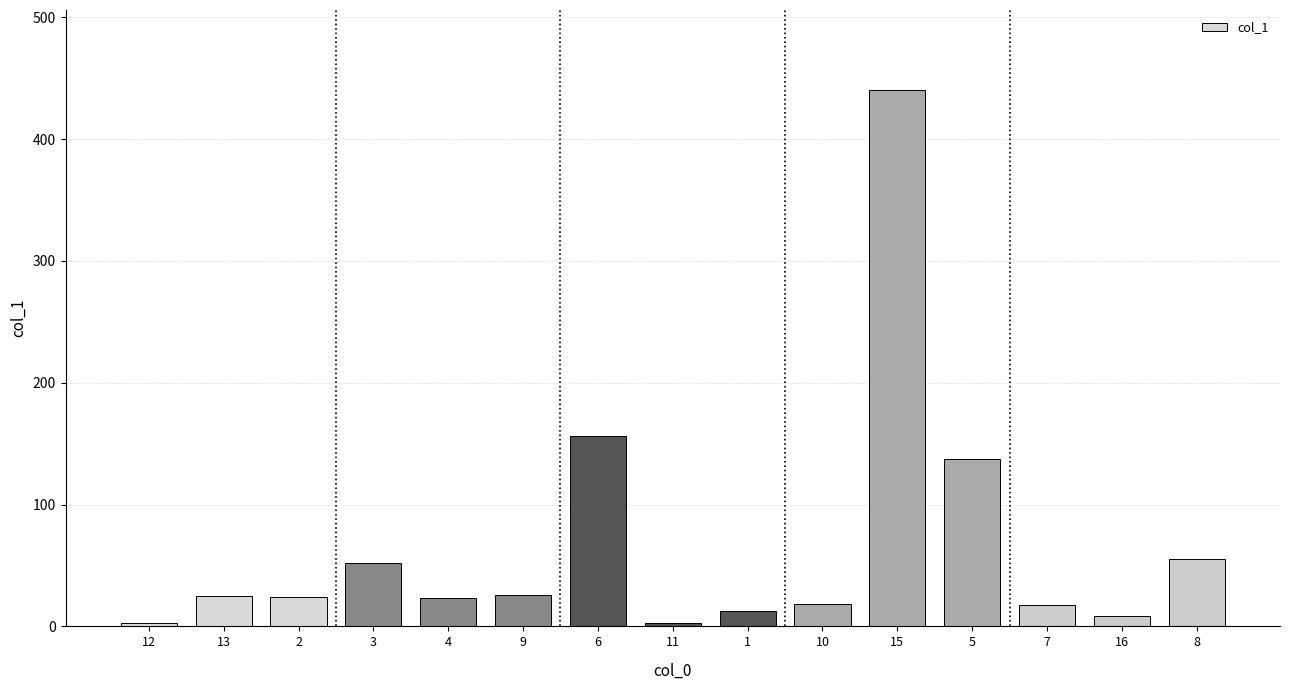

How many distinct data groups are displayed?

1